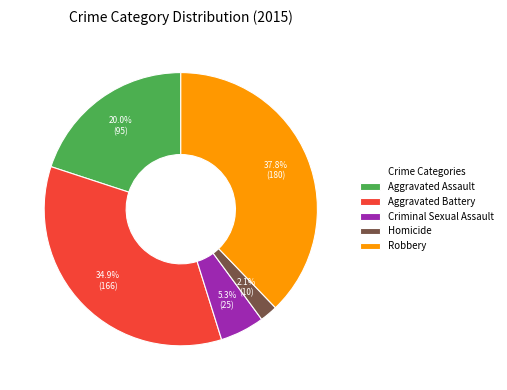

What is the ratio of the value at Homicide to the value at Criminal Sexual Assault?

0.4